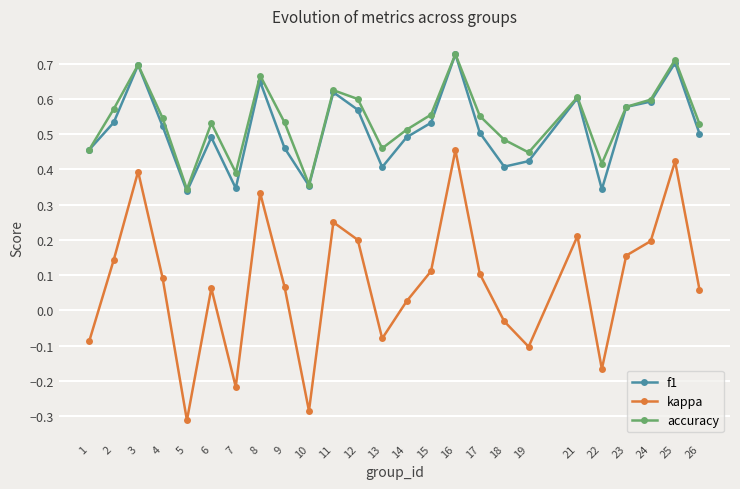

The f1 series shows 0.7 at 3. True or false?

True